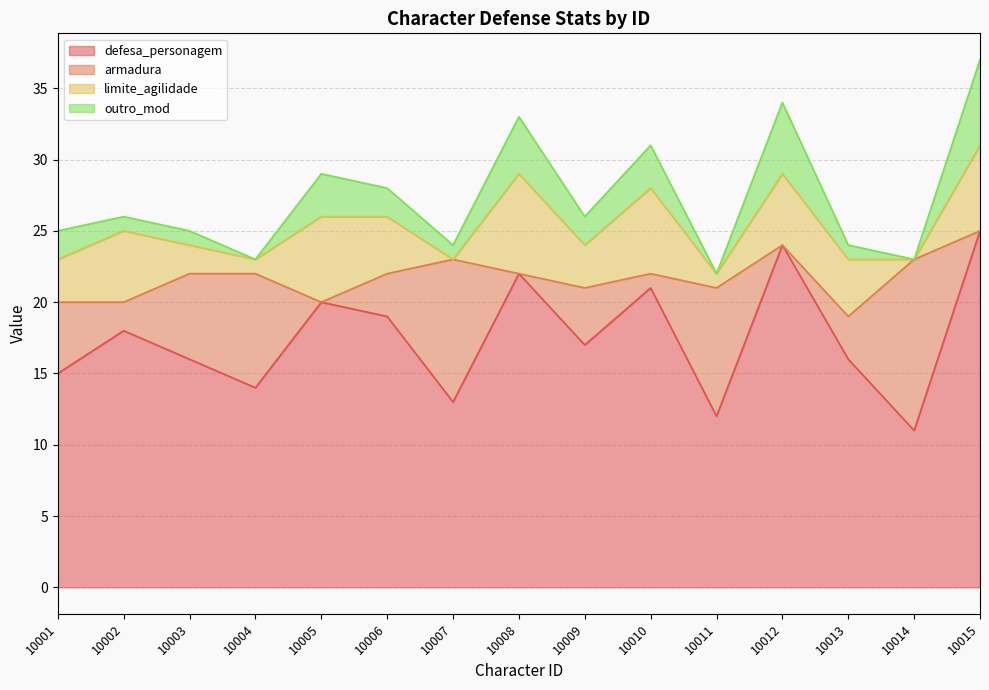

What is the spread (max minus min) of values at 10007?

13